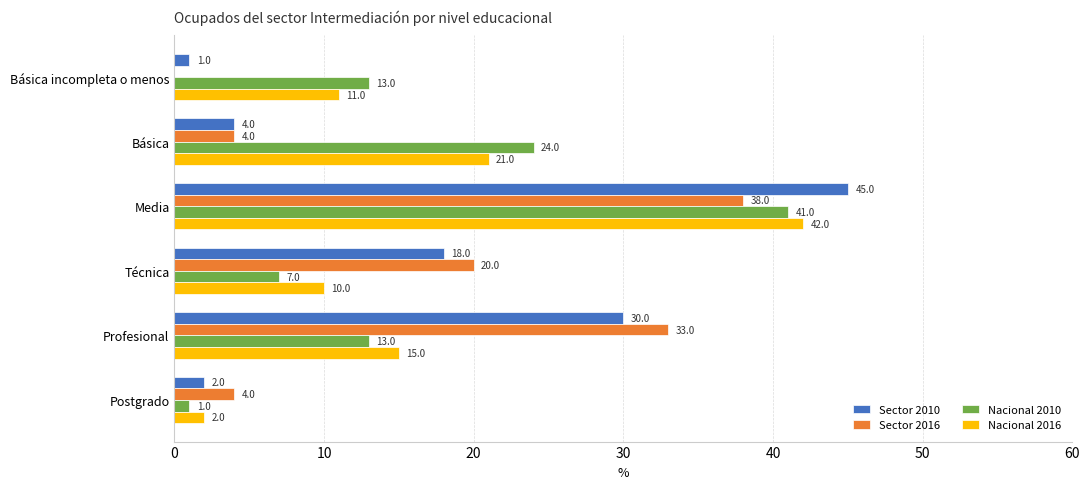

Is the value of Nacional 2010 at Profesional greater than the value of Nacional 2016 at Media?

No